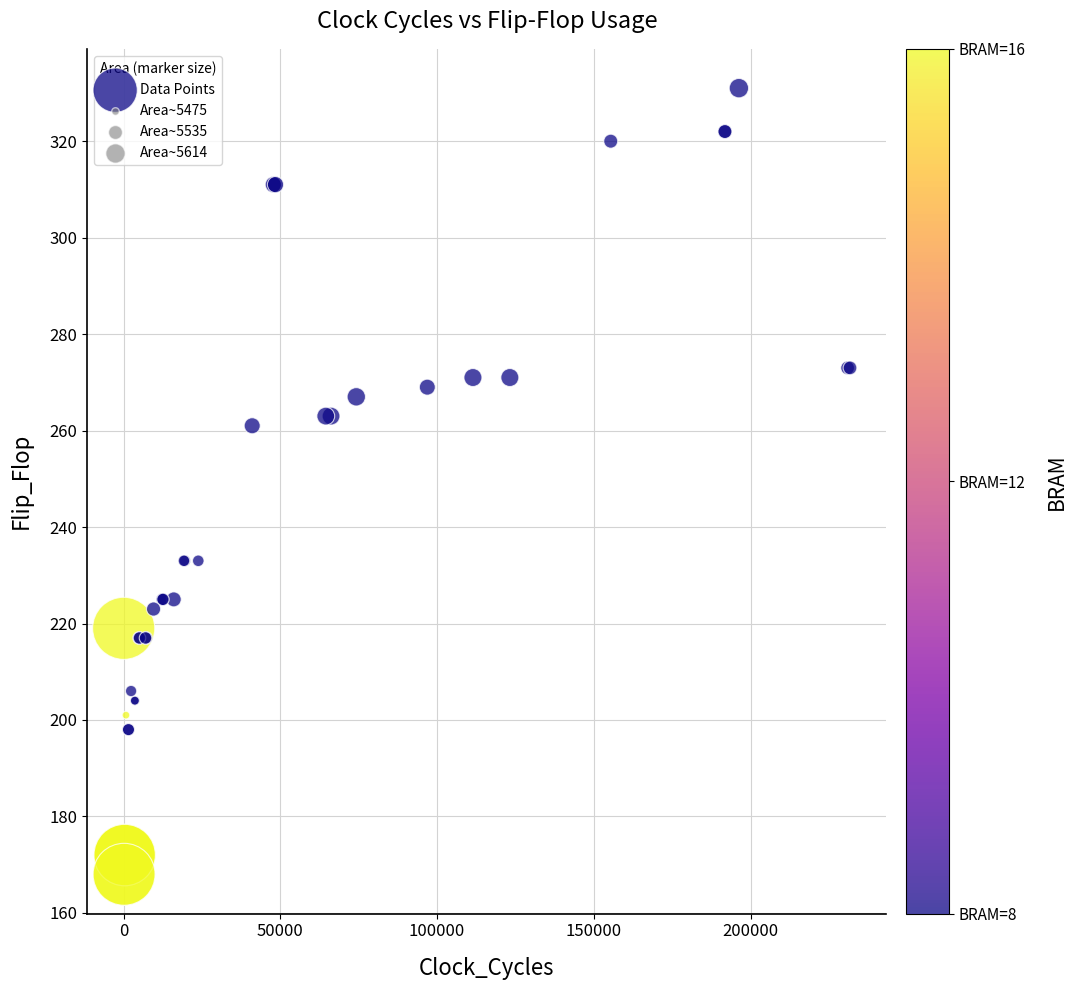

What Y value in the scatter plot is closest to 249?

261